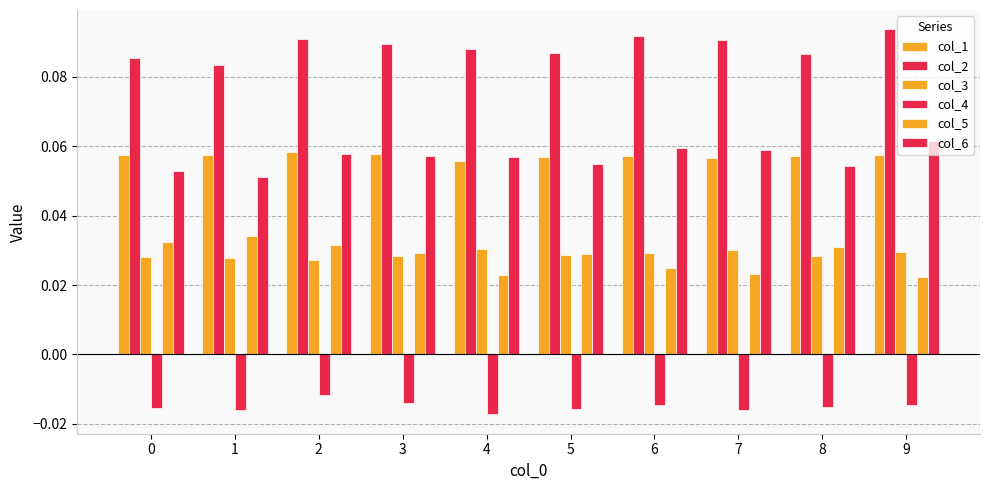

Reading right to left, list all the values displayed in this chart.

col_1: 0.1	0.1	0.1	0.1	0.1	0.1	0.1	0.1	0.1	0.1
col_2: 0.1	0.1	0.1	0.1	0.1	0.1	0.1	0.1	0.1	0.1
col_3: 0.0	0.0	0.0	0.0	0.0	0.0	0.0	0.0	0.0	0.0
col_4: -0.0	-0.0	-0.0	-0.0	-0.0	-0.0	-0.0	-0.0	-0.0	-0.0
col_5: 0.0	0.0	0.0	0.0	0.0	0.0	0.0	0.0	0.0	0.0
col_6: 0.1	0.1	0.1	0.1	0.1	0.1	0.1	0.1	0.1	0.1